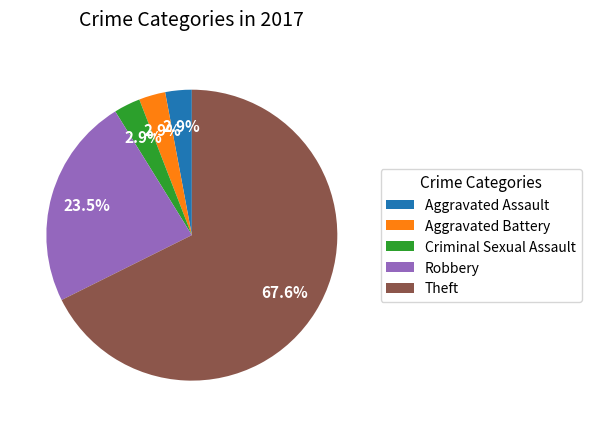

What portion of the pie excludes Aggravated Battery?

97.1%